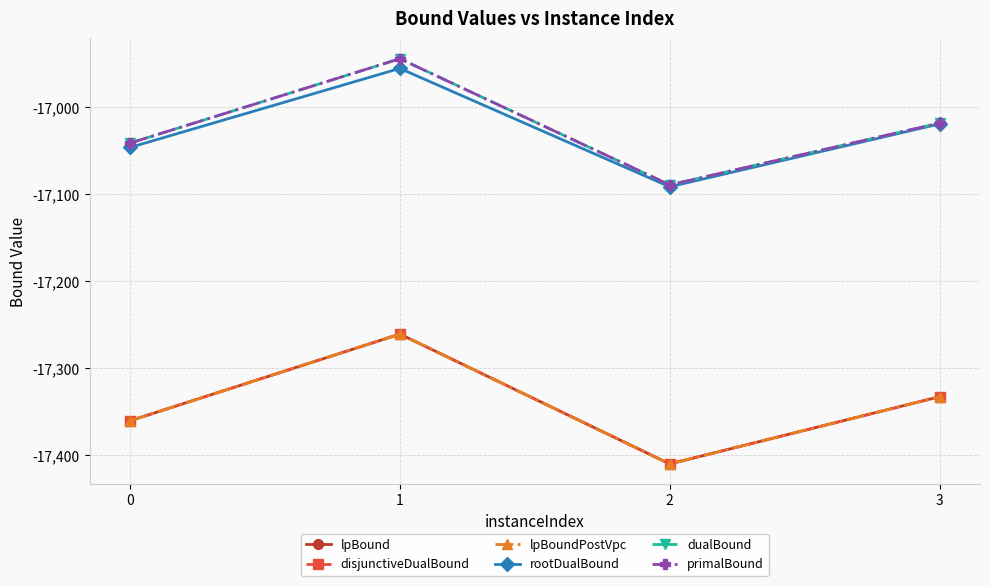

Does the chart have visible grid lines?

Yes